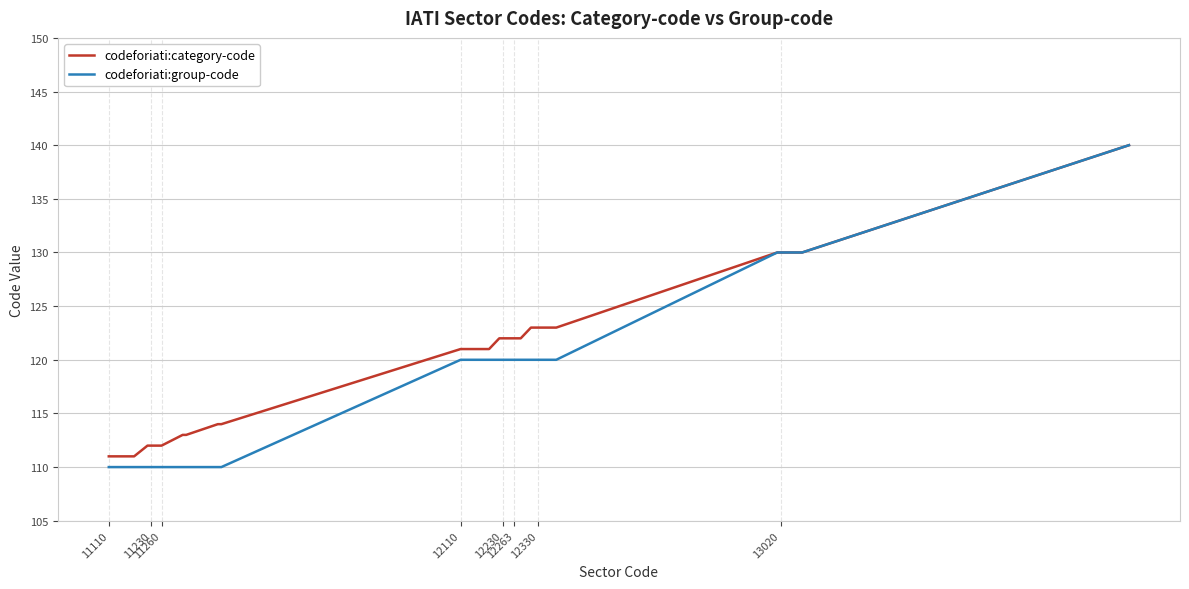

Which series has the largest total across all categories?

codeforiati:category-code